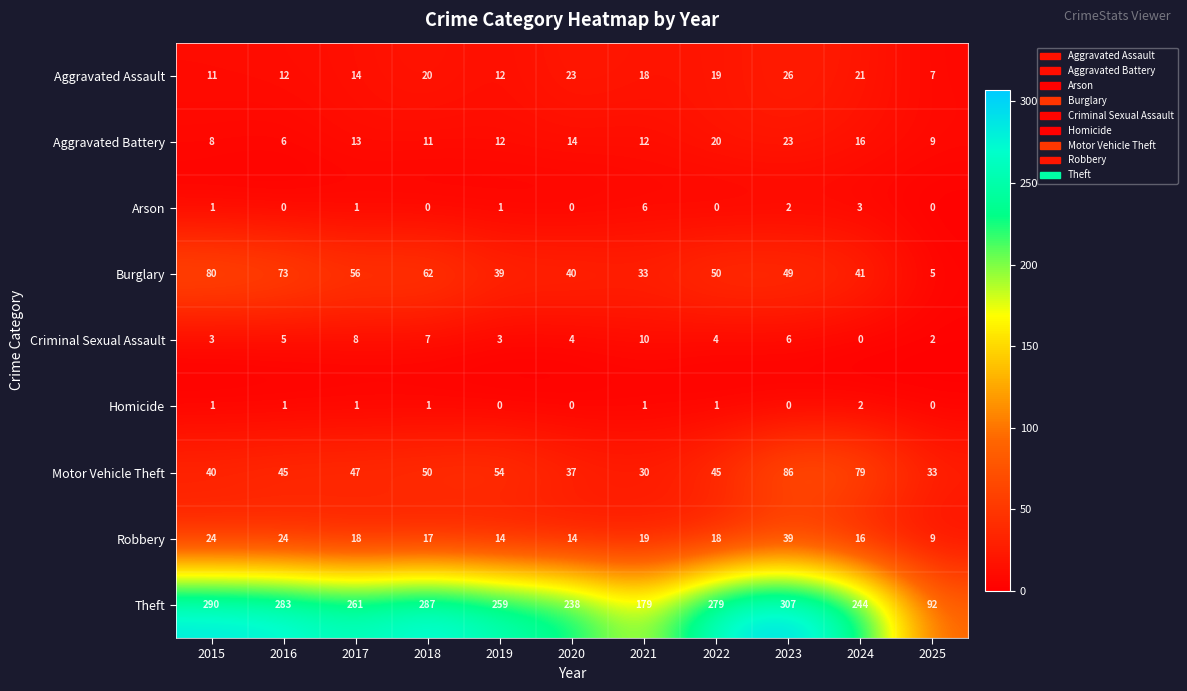

The Burglary series shows 5 at 2025. True or false?

True